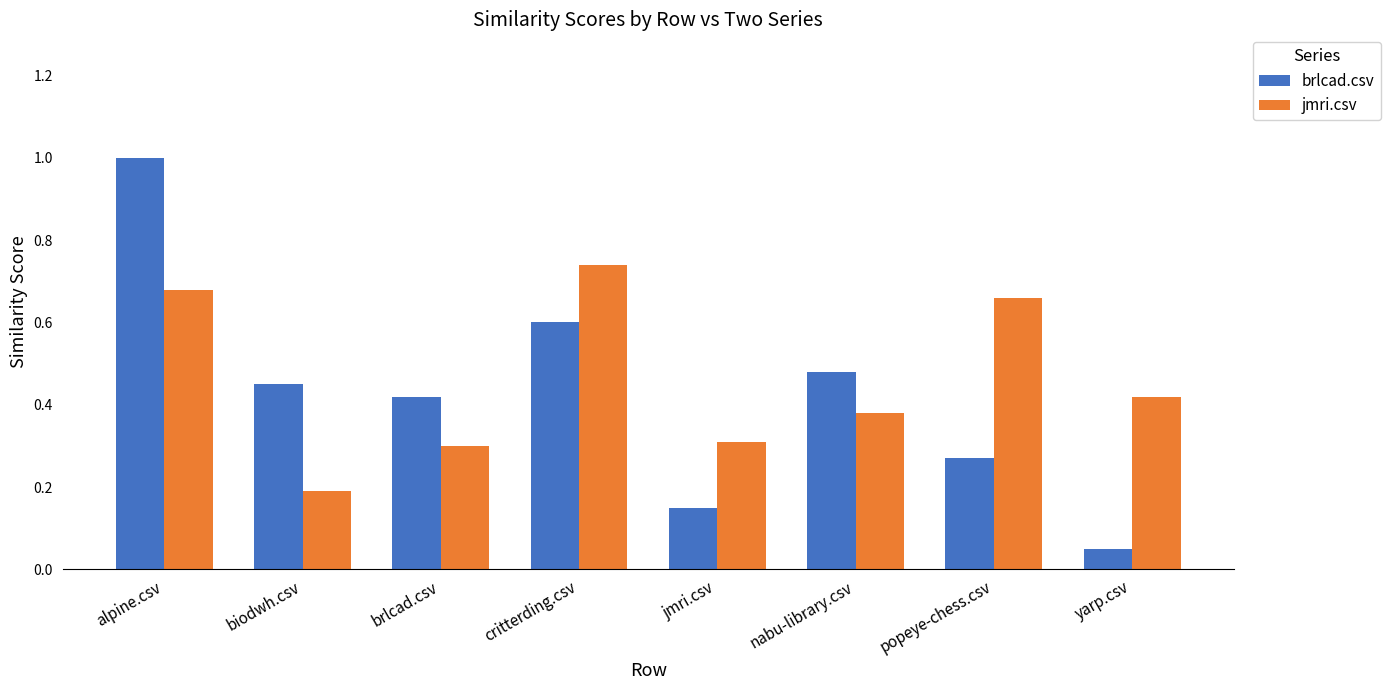

Rank the series at alpine.csv from highest to lowest value.

brlcad.csv, jmri.csv